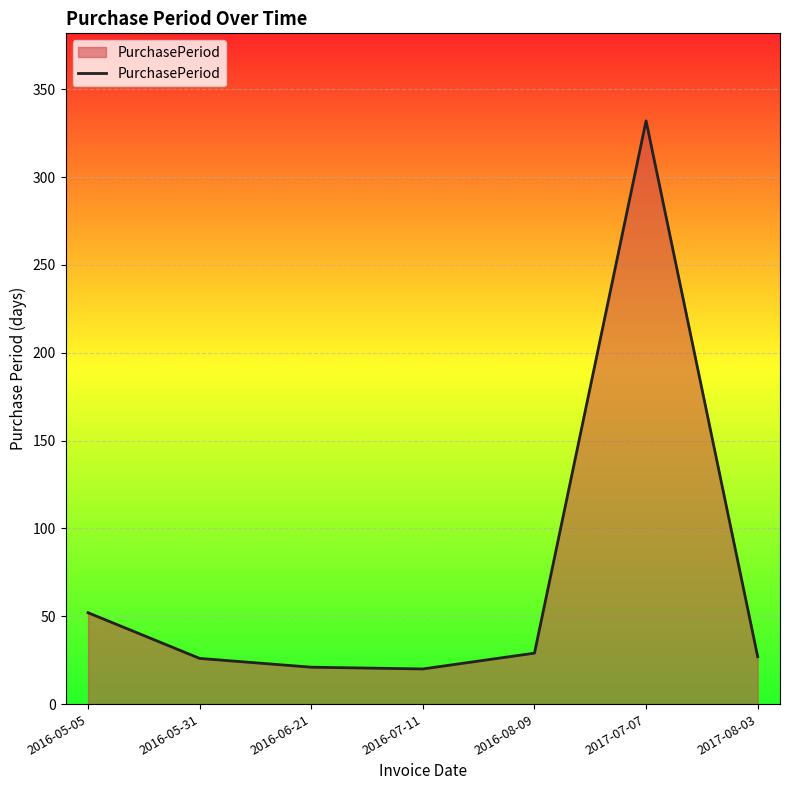

The value at 2016-05-05 is 14. True or false?

False